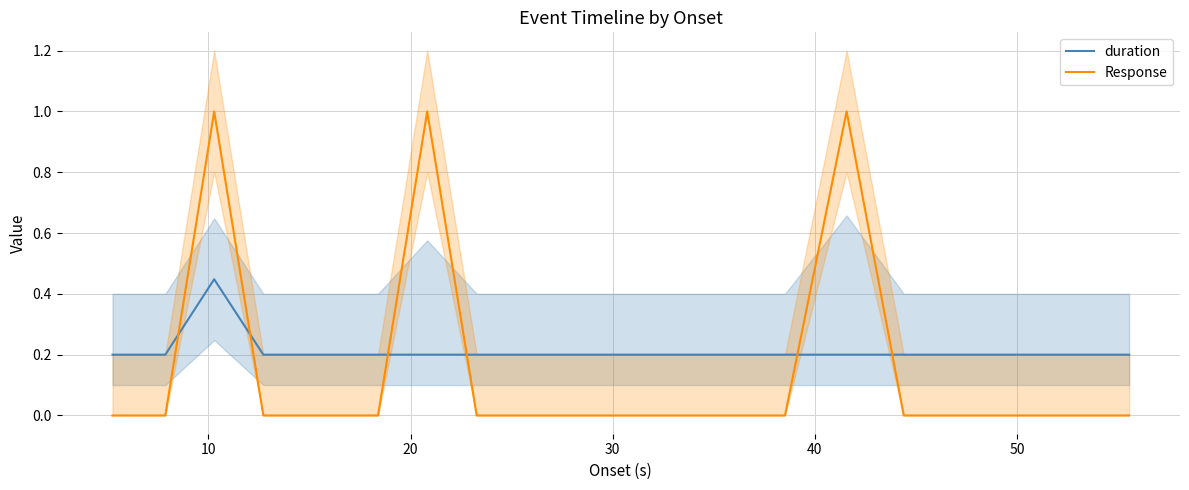

Which series has the largest total across all categories?

duration